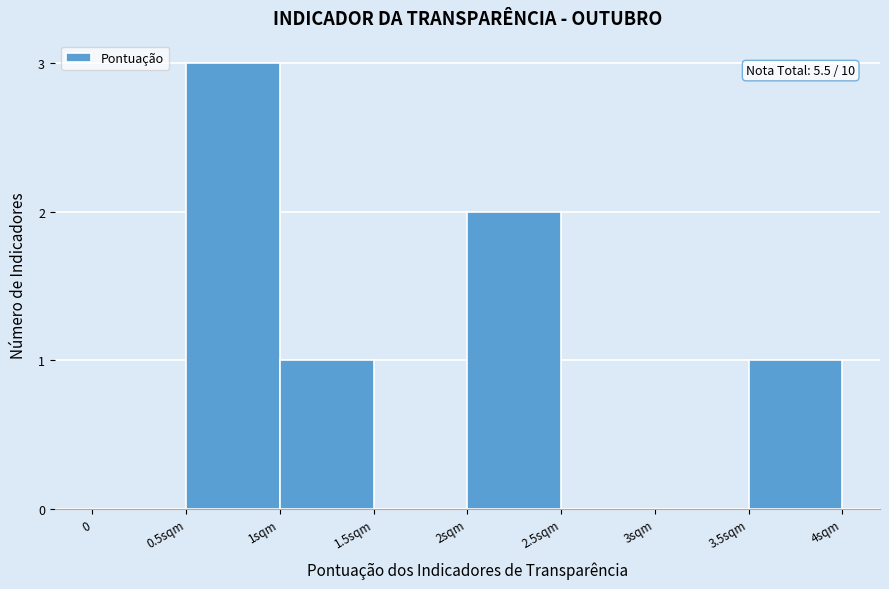

Reading right to left, list all the values displayed in this chart.

3.5sqm=1	3sqm=0	2.5sqm=0	2sqm=2	1.5sqm=0	1sqm=1	0.5sqm=3	0=0